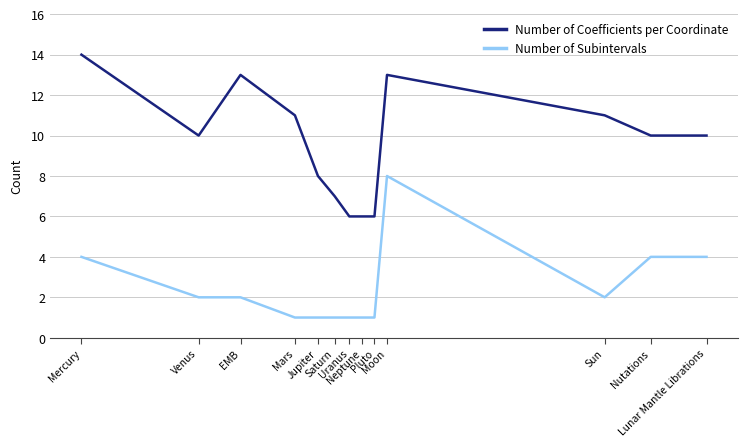

Which series has the largest range (max minus min)?

Number of Coefficients per Coordinate